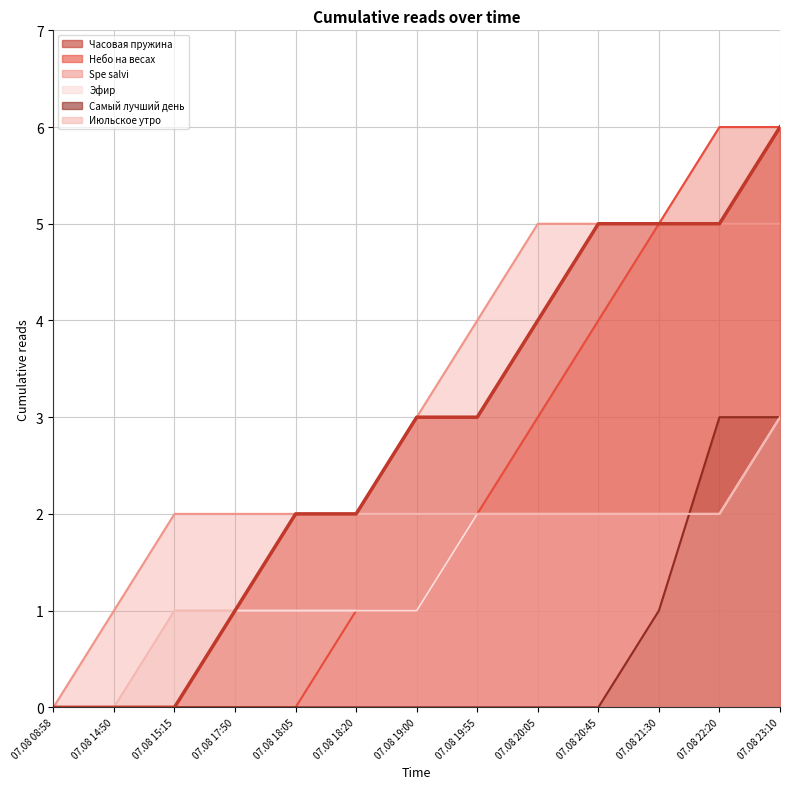

Reading left to right, list all the values displayed in this chart.

Часовая пружина: 07.08 08:58=0	07.08 14:50=0	07.08 15:15=0	07.08 17:50=1	07.08 18:05=2	07.08 18:20=2	07.08 19:00=3	07.08 19:55=3	07.08 20:05=4	07.08 20:45=5	07.08 21:30=5	07.08 22:20=5	07.08 23:10=6
Небо на весах: 07.08 08:58=0	07.08 14:50=0	07.08 15:15=0	07.08 17:50=0	07.08 18:05=0	07.08 18:20=1	07.08 19:00=1	07.08 19:55=2	07.08 20:05=3	07.08 20:45=4	07.08 21:30=5	07.08 22:20=6	07.08 23:10=6
Spe salvi: 07.08 08:58=0	07.08 14:50=1	07.08 15:15=2	07.08 17:50=2	07.08 18:05=2	07.08 18:20=2	07.08 19:00=3	07.08 19:55=4	07.08 20:05=5	07.08 20:45=5	07.08 21:30=5	07.08 22:20=5	07.08 23:10=5
Эфир: 07.08 08:58=0	07.08 14:50=0	07.08 15:15=1	07.08 17:50=1	07.08 18:05=1	07.08 18:20=1	07.08 19:00=1	07.08 19:55=2	07.08 20:05=2	07.08 20:45=2	07.08 21:30=2	07.08 22:20=2	07.08 23:10=3
Самый лучший день: 07.08 08:58=0	07.08 14:50=0	07.08 15:15=0	07.08 17:50=0	07.08 18:05=0	07.08 18:20=0	07.08 19:00=0	07.08 19:55=0	07.08 20:05=0	07.08 20:45=0	07.08 21:30=1	07.08 22:20=3	07.08 23:10=3
Июльское утро: 07.08 08:58=0	07.08 14:50=0	07.08 15:15=1	07.08 17:50=1	07.08 18:05=2	07.08 18:20=2	07.08 19:00=2	07.08 19:55=2	07.08 20:05=2	07.08 20:45=2	07.08 21:30=2	07.08 22:20=2	07.08 23:10=3